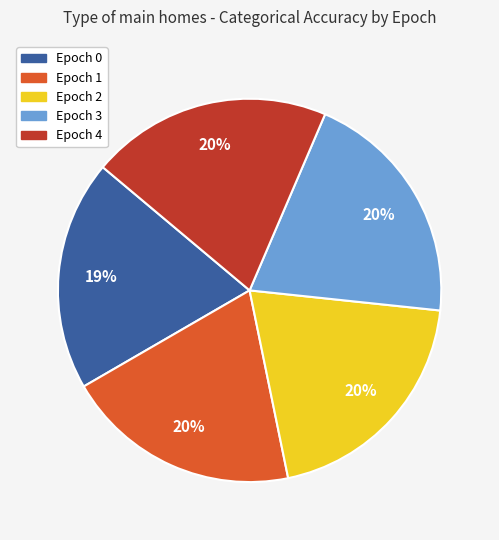

To the nearest percent, what is the average slice percentage?

20%